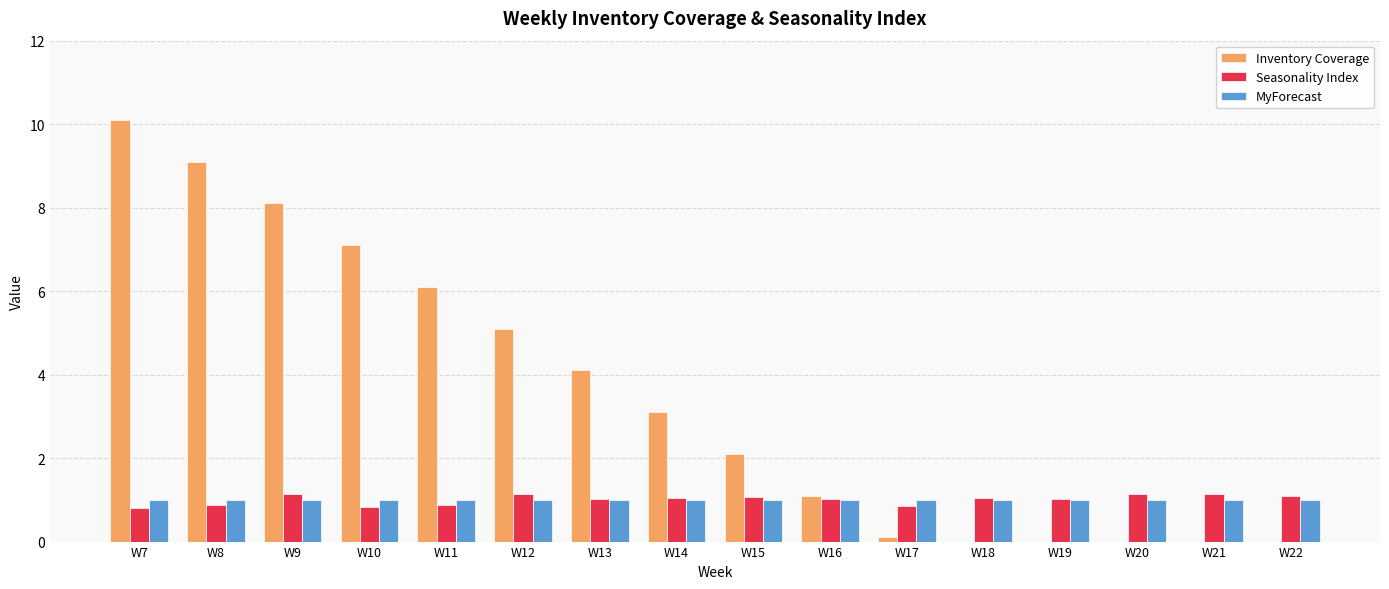

What is the maximum value for MyForecast?

1.0